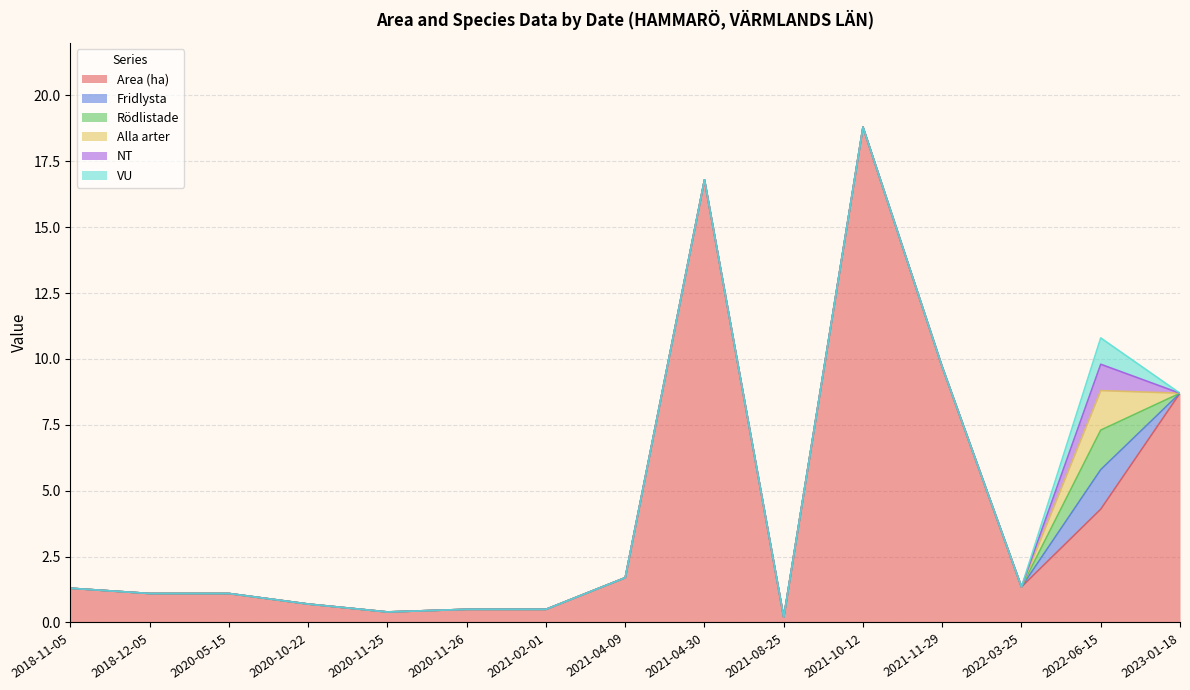

What is the label of the 1st point from the left?

2018-11-05